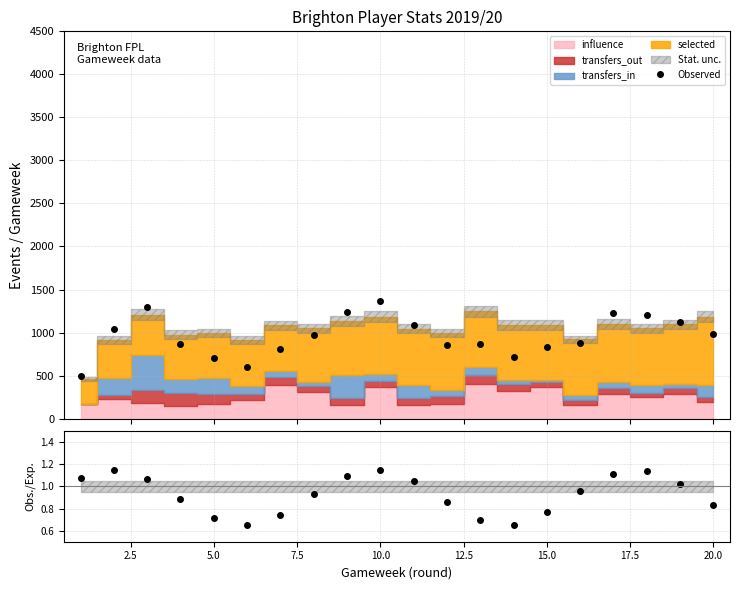

What is the value of the Observed point at the 2nd from the left?

1046.5